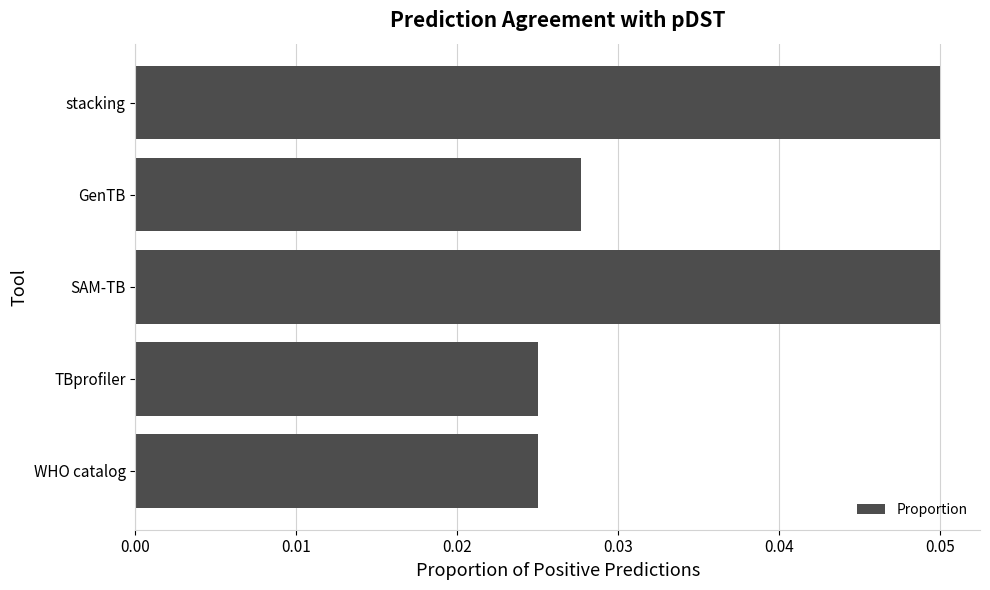

The value at SAM-TB is 0.0. True or false?

False